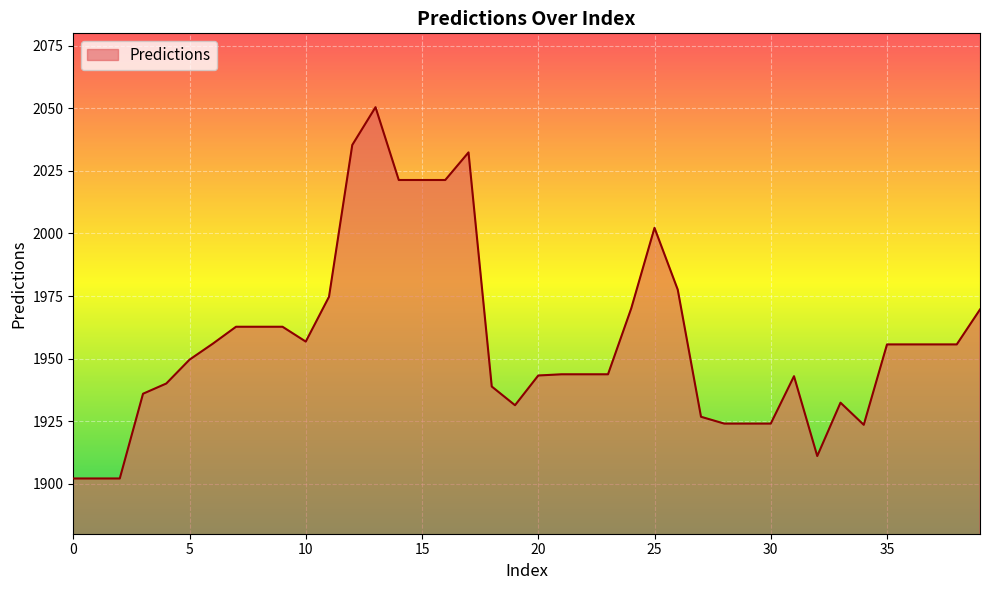

What is the sum of all values?

78285.3